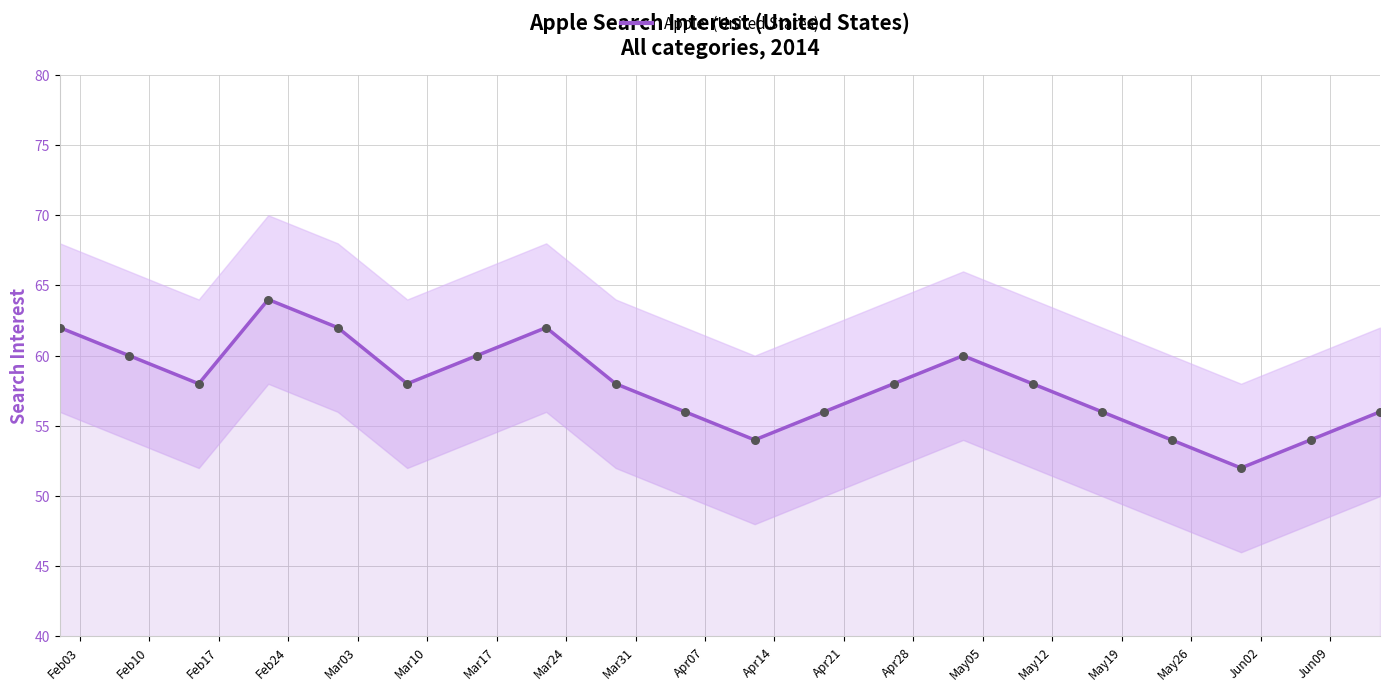

What is the change in value from Mar24 to May12?

-4